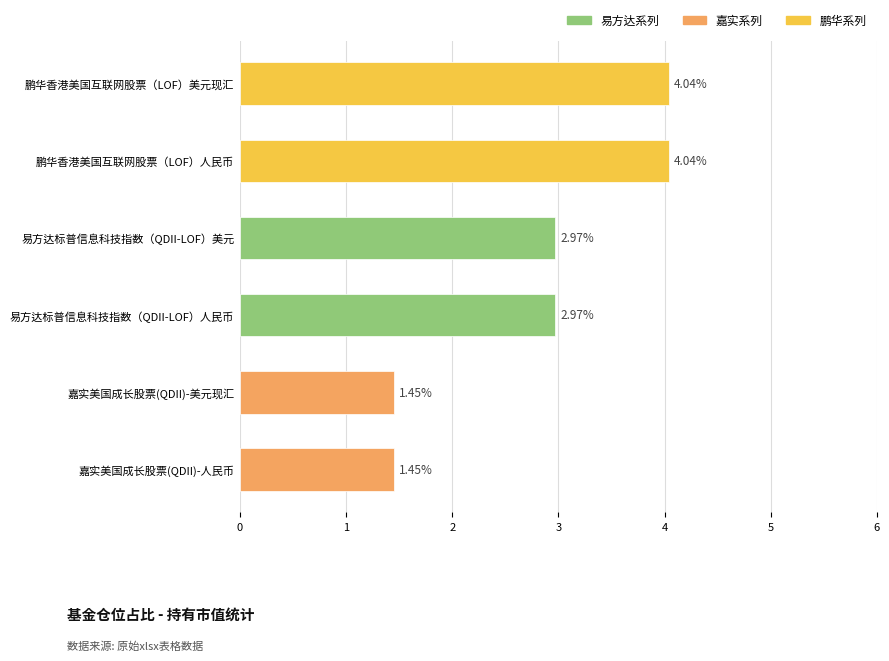

Which has a higher value, 嘉实美国成长股票(QDII)-人民币 or 易方达标普信息科技指数（QDII-LOF）人民币?

易方达标普信息科技指数（QDII-LOF）人民币